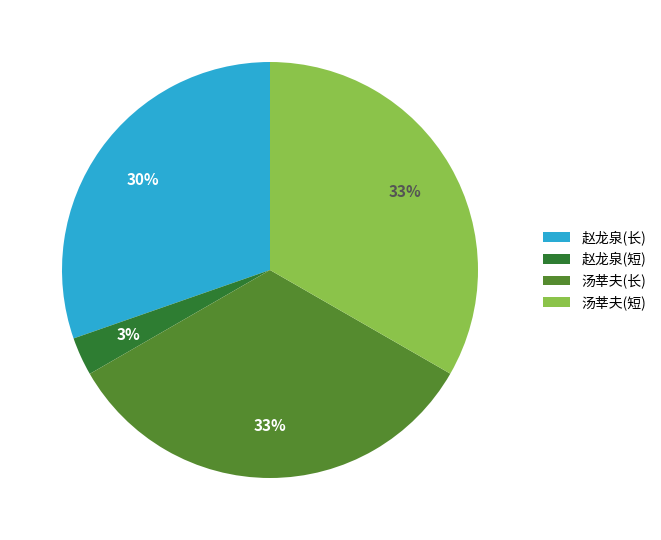

Does 汤莘夫(短) represent more than half of the total?

No